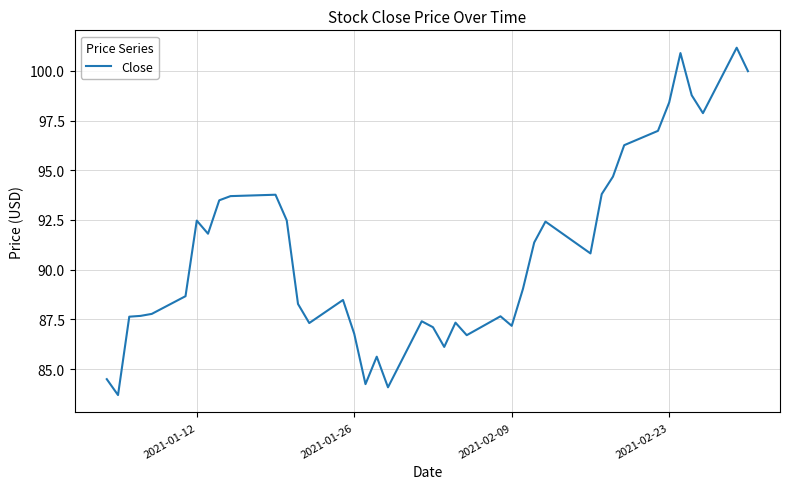

What is the difference between the maximum and minimum values?

17.5